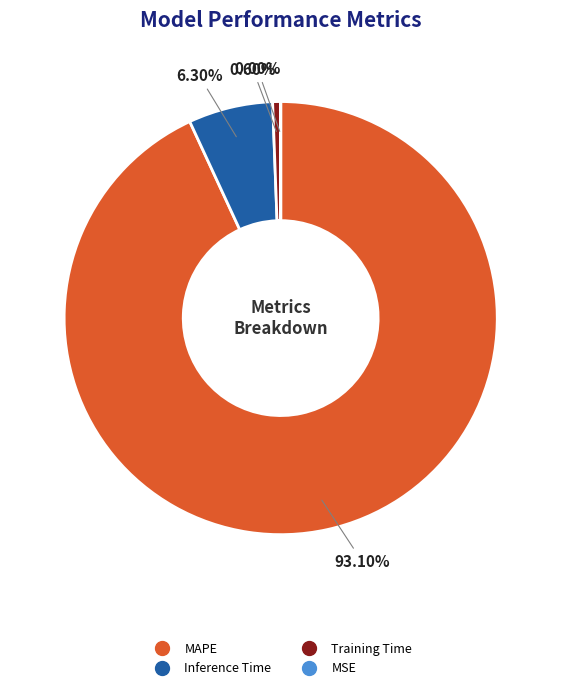

Which has a higher value, Inference Time or Training Time?

Inference Time